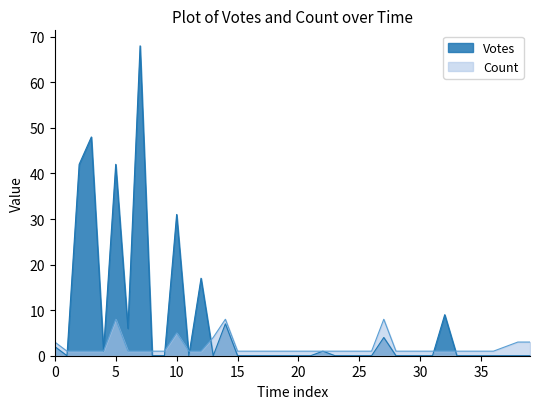

What is the highest value of the Votes series?

68